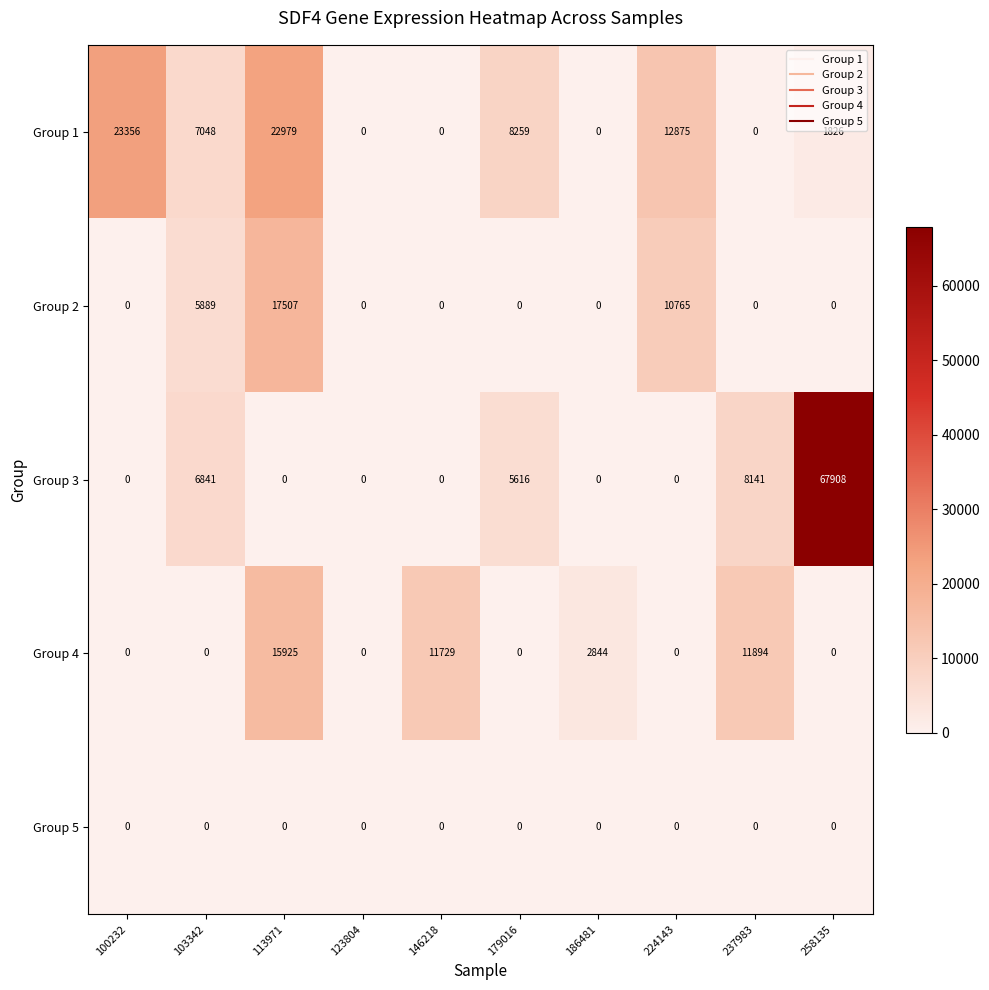

Which label corresponds to the largest value in the chart?

258135